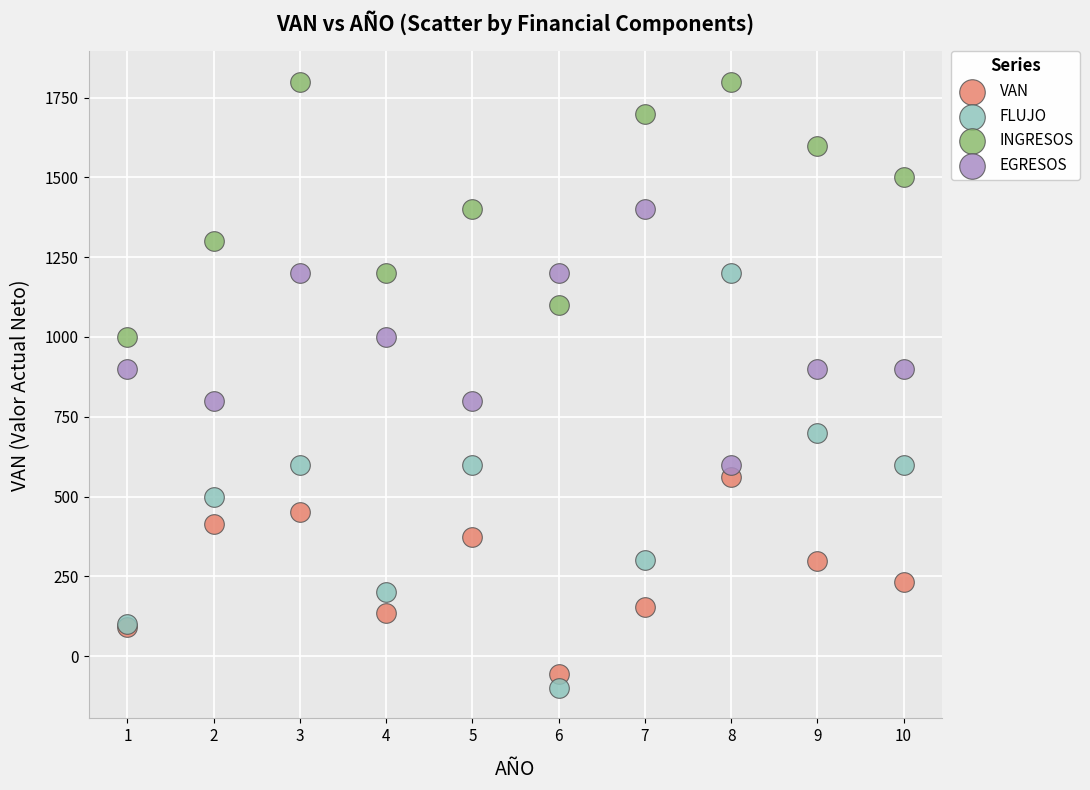

Which series has the largest Y range (max minus min)?

FLUJO